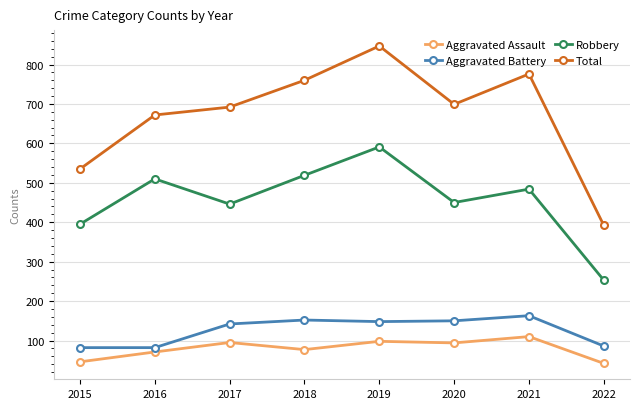

True or false: Robbery and Total intersect in this chart.

False